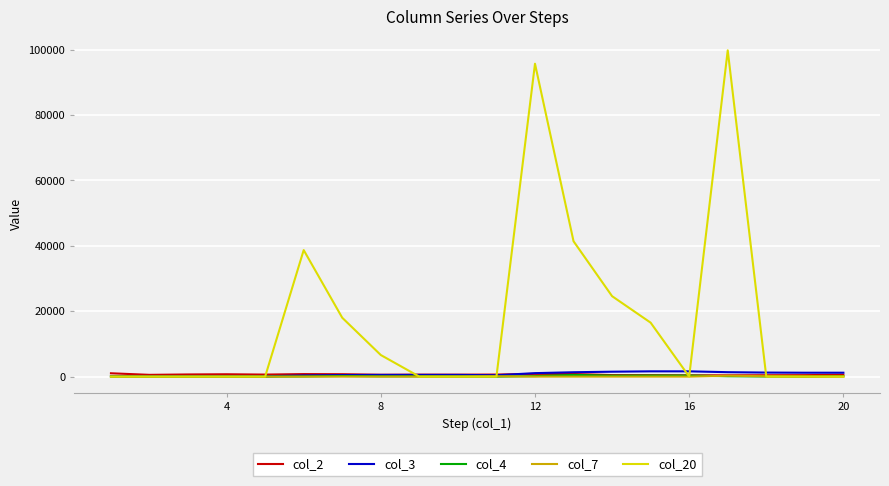

Which series has the largest total across all categories?

col_20